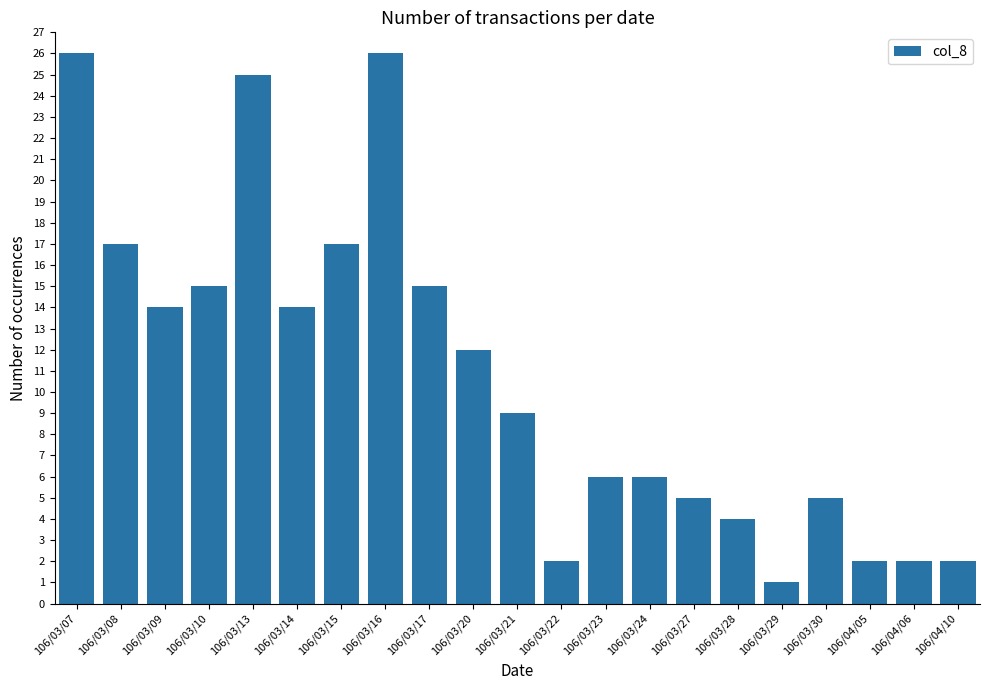

How many distinct data groups are displayed?

1